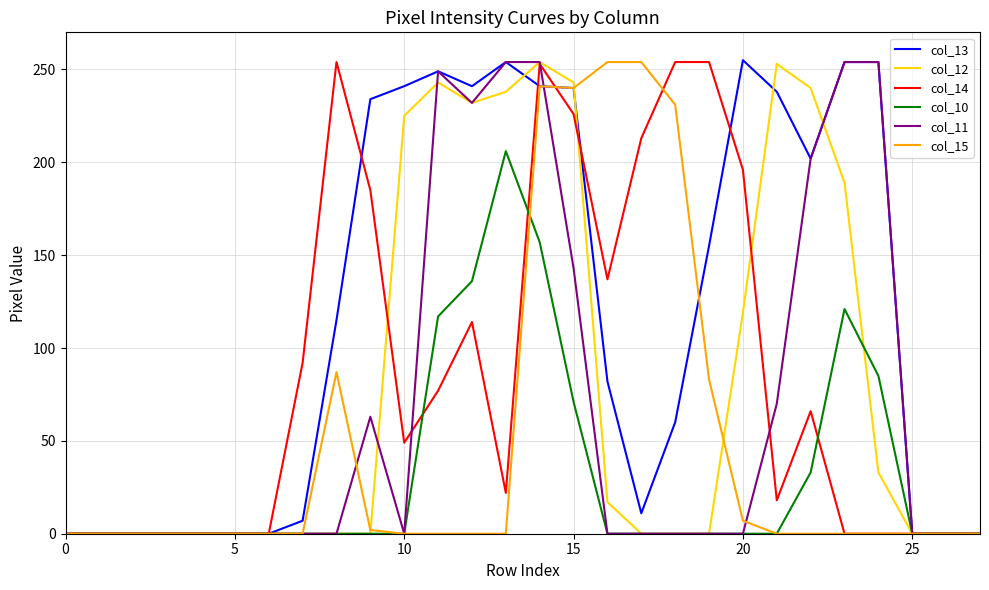

What is the average value of the col_14 series?

86